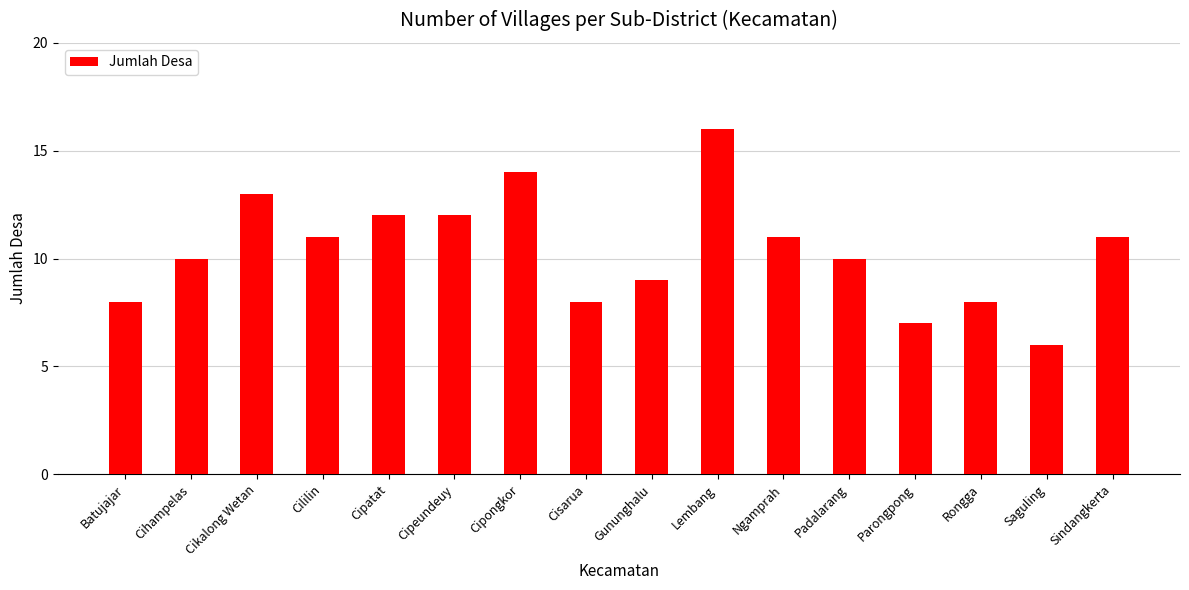

What is the minimum value shown in the chart?

6